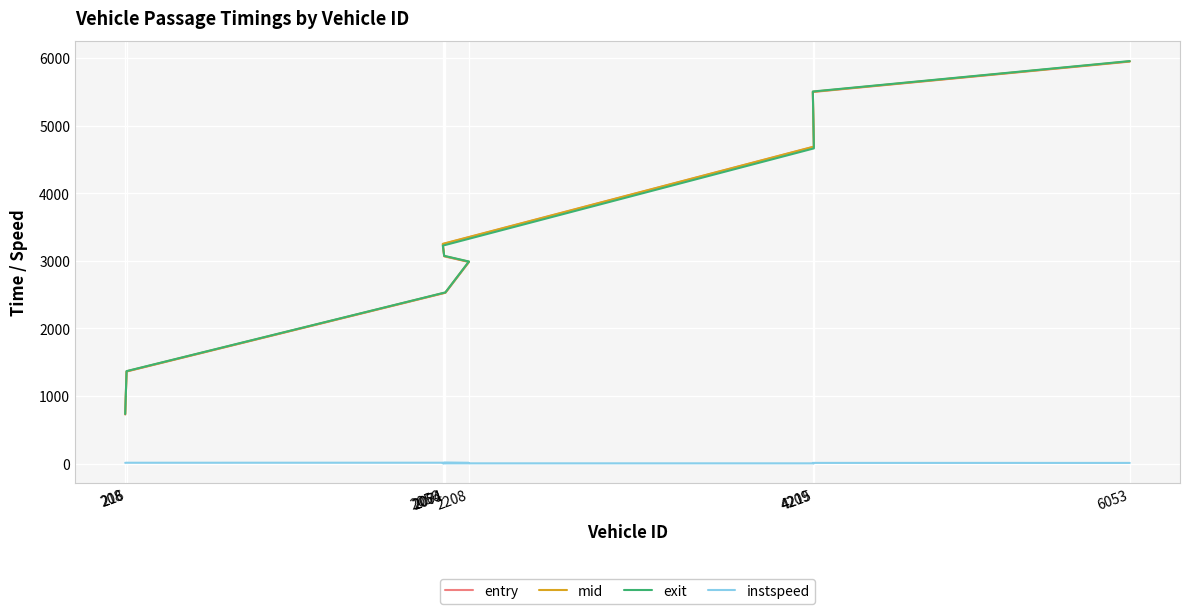

Reading right to left, list all the values displayed in this chart.

entry: 5948.6	5498.7	4687.9	3248.6	3068.0	2983.5	2528.1	1362.9	728.0
mid: 5952.4	5502.4	4691.2	3252.3	3071.4	2987.2	2531.2	1366.2	731.4
exit: 5956.2	5506.2	4664.5	3226.0	3074.8	2990.9	2534.1	1369.3	734.8
instspeed: 11.2	11.3	5.0	5.0	12.4	11.3	14.2	13.7	12.4